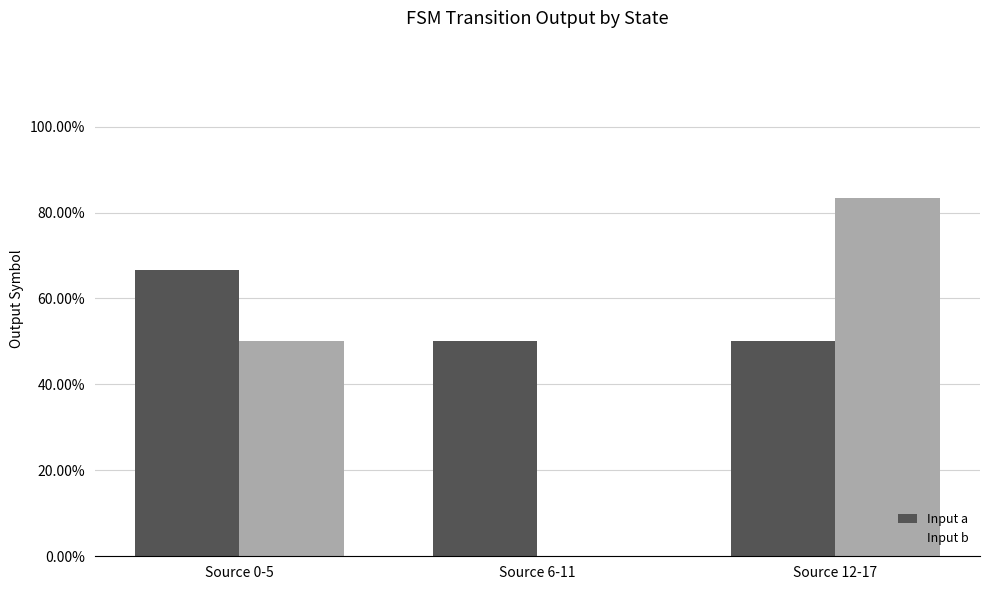

What are all the series names shown in the legend?

Input a, Input b